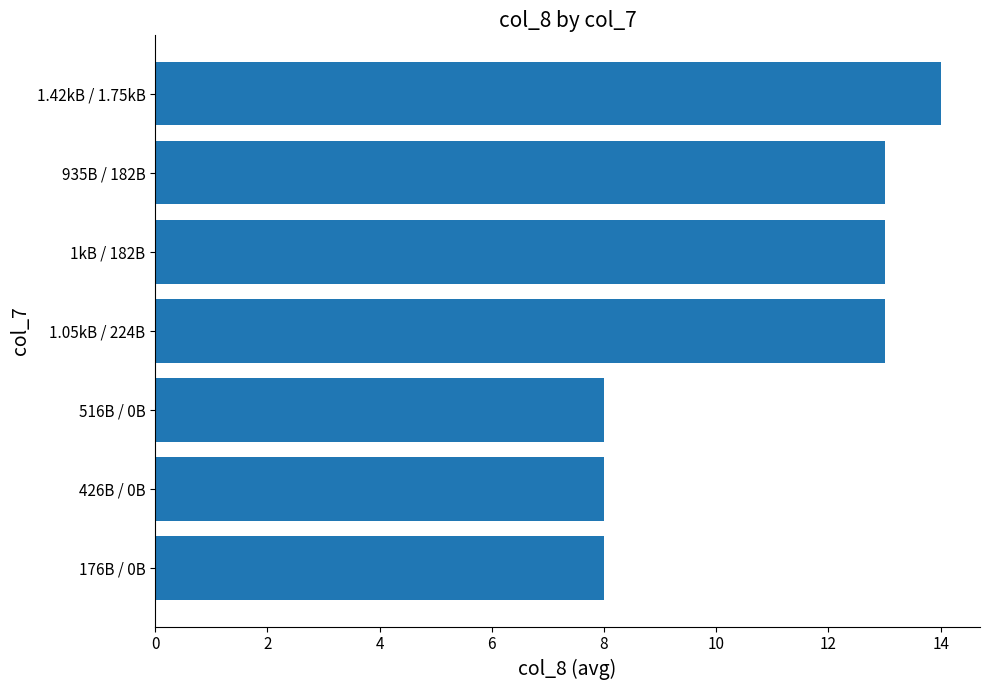

What is the change in value from 935B / 182B to 516B / 0B?

-5